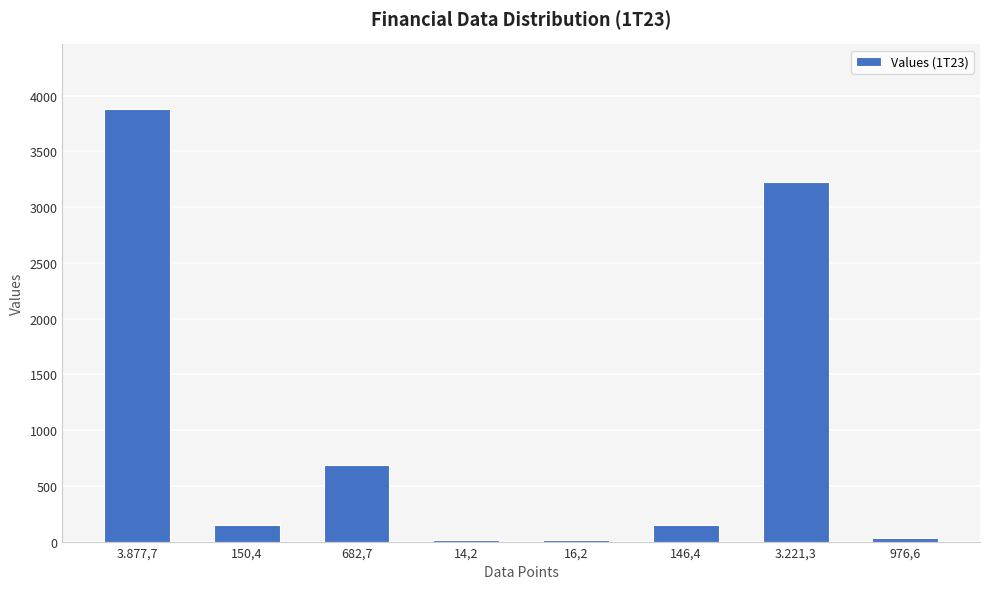

How many bars are there in total?

8